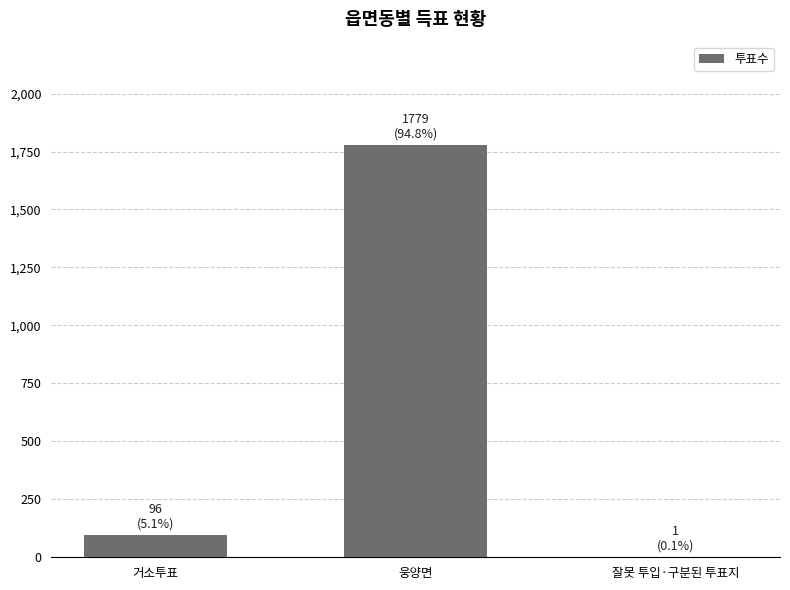

What is the maximum value shown in the chart?

1779